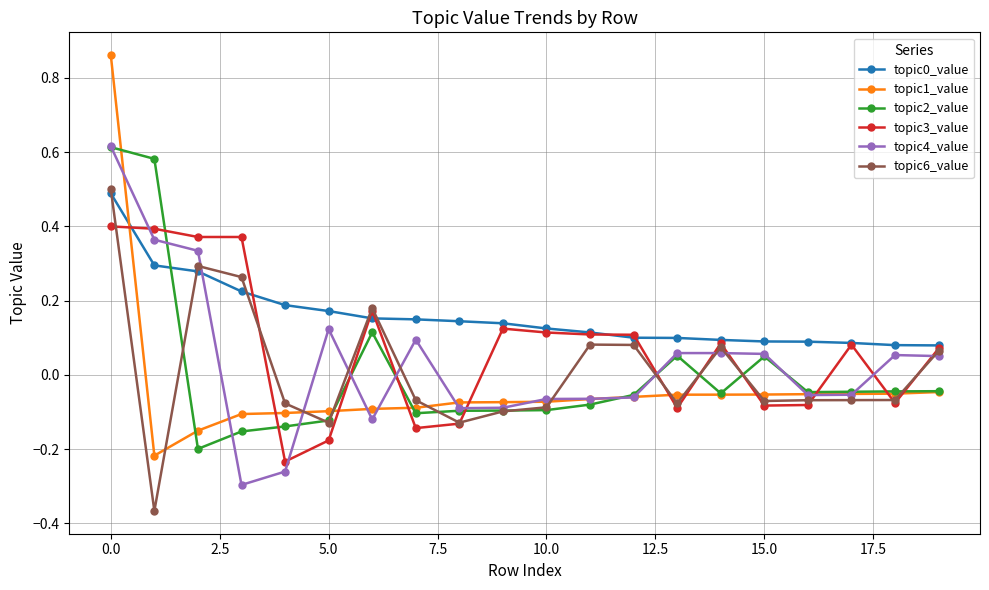

Which series has the widest spread of values?

topic1_value